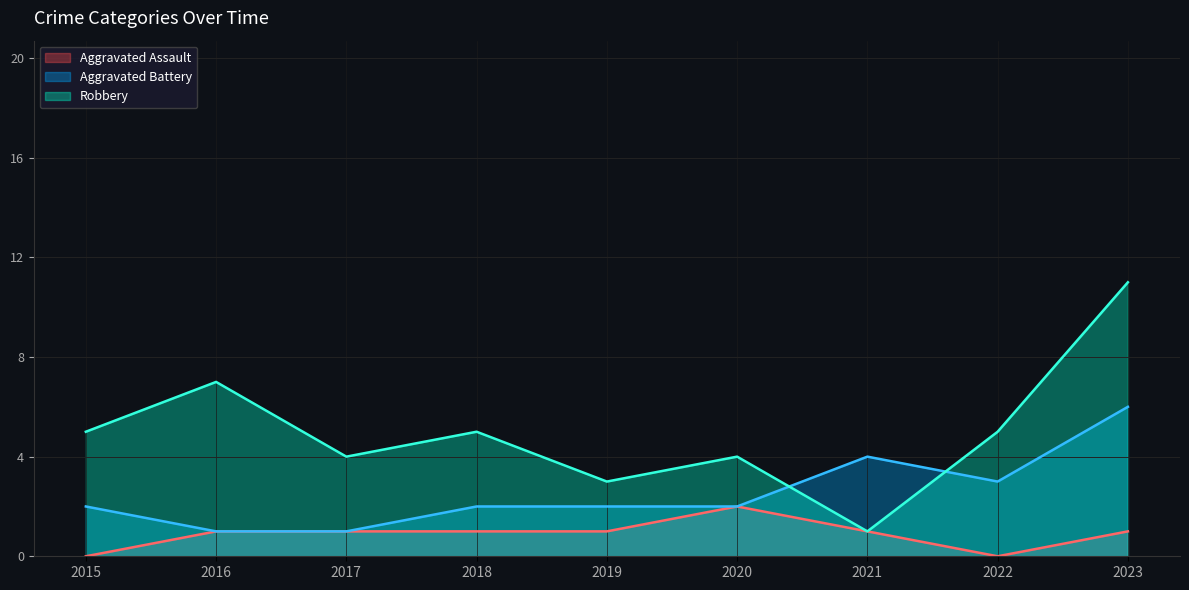

Is the value of Robbery at 2021 greater than the value of Aggravated Assault at 2016?

No